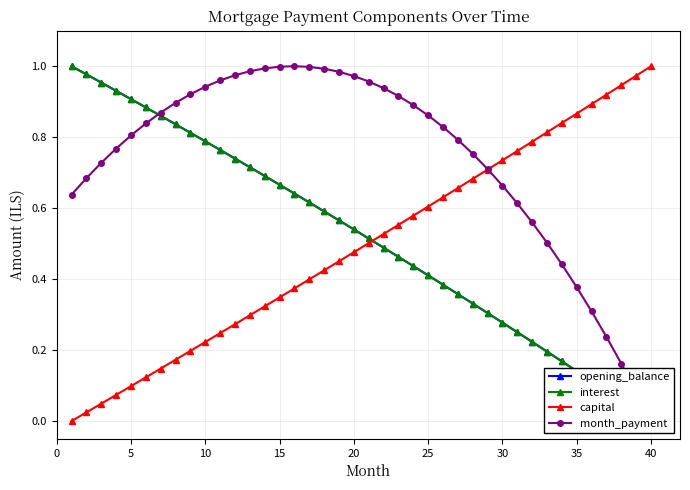

True or false: capital has more than 1 points higher than both neighbors.

False